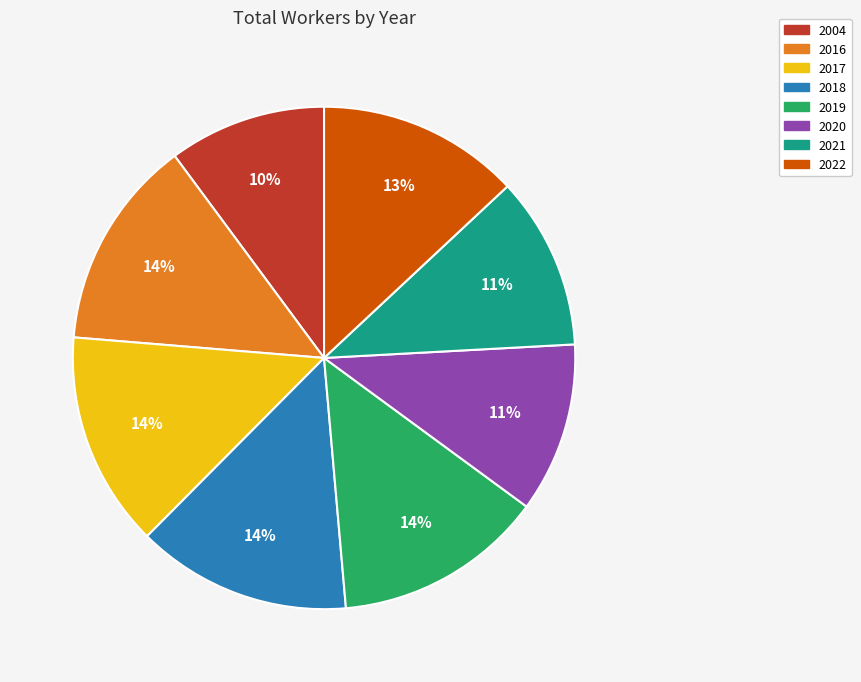

Is 2004 the majority of the pie?

No